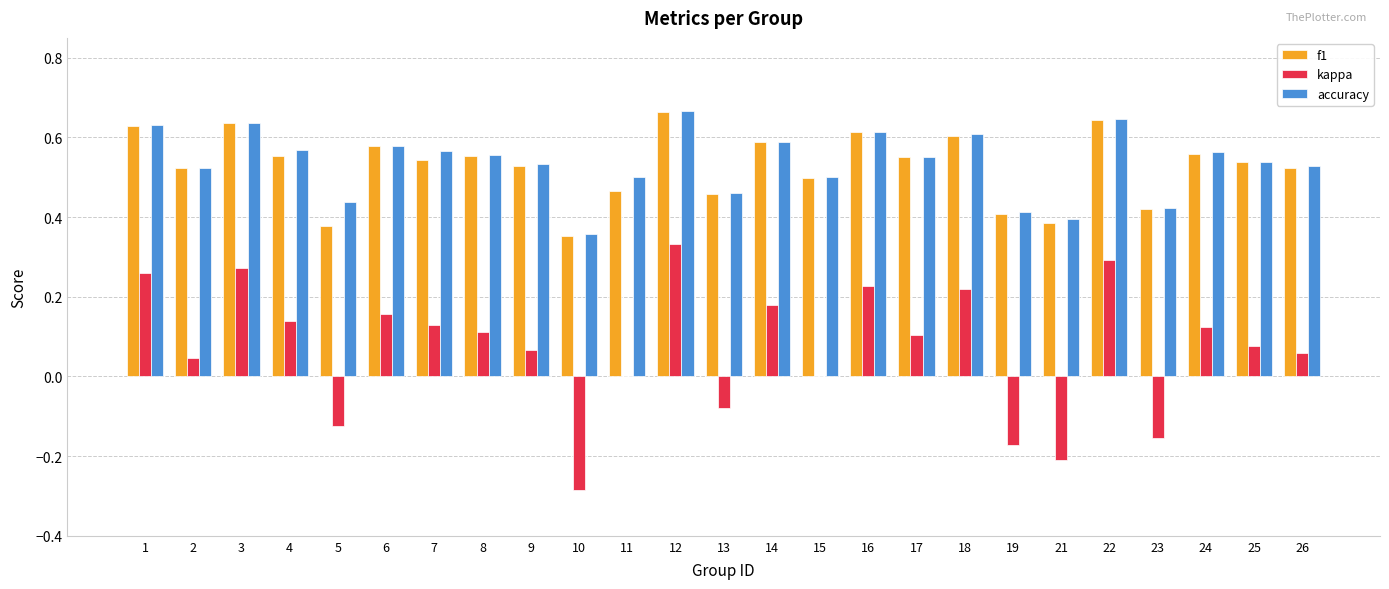

How many data points does each series have?

25